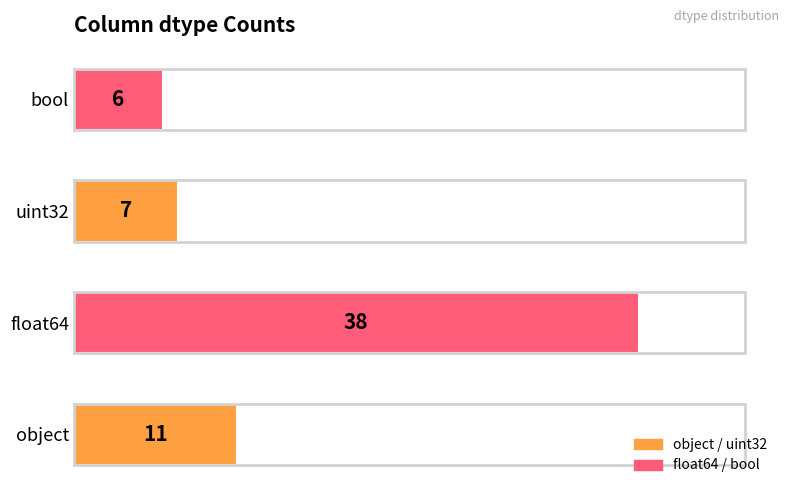

Which category has the highest value across all series?

float64